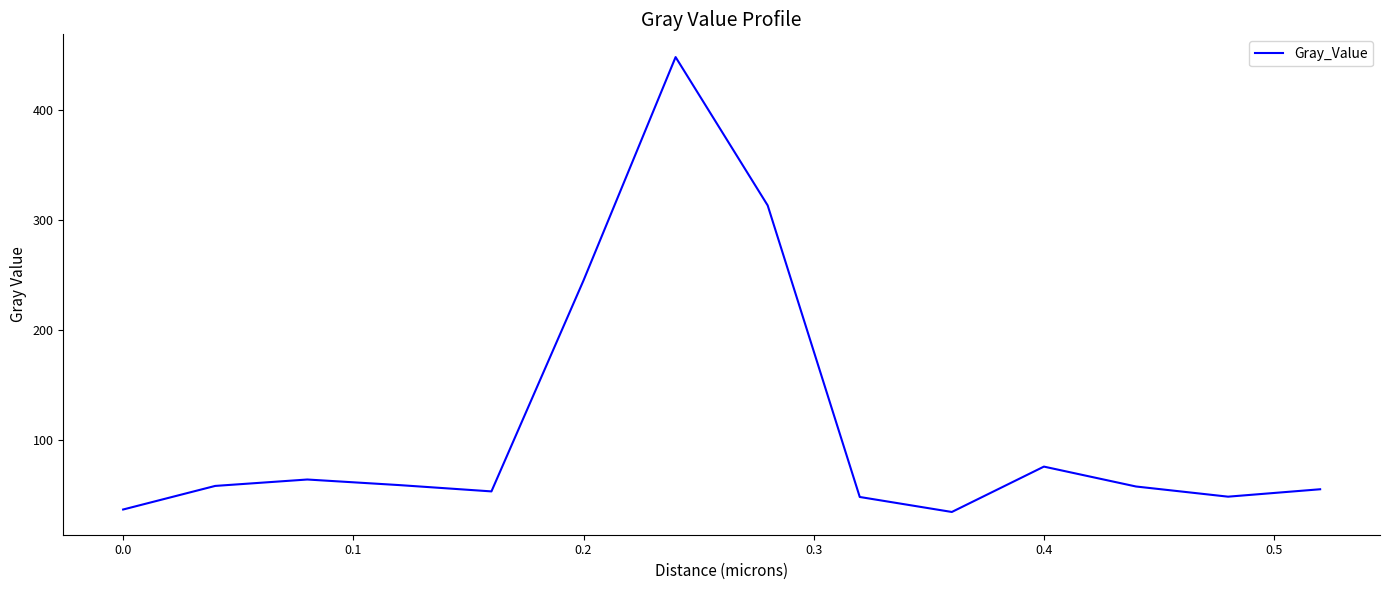

What is the greatest value displayed?

448.4